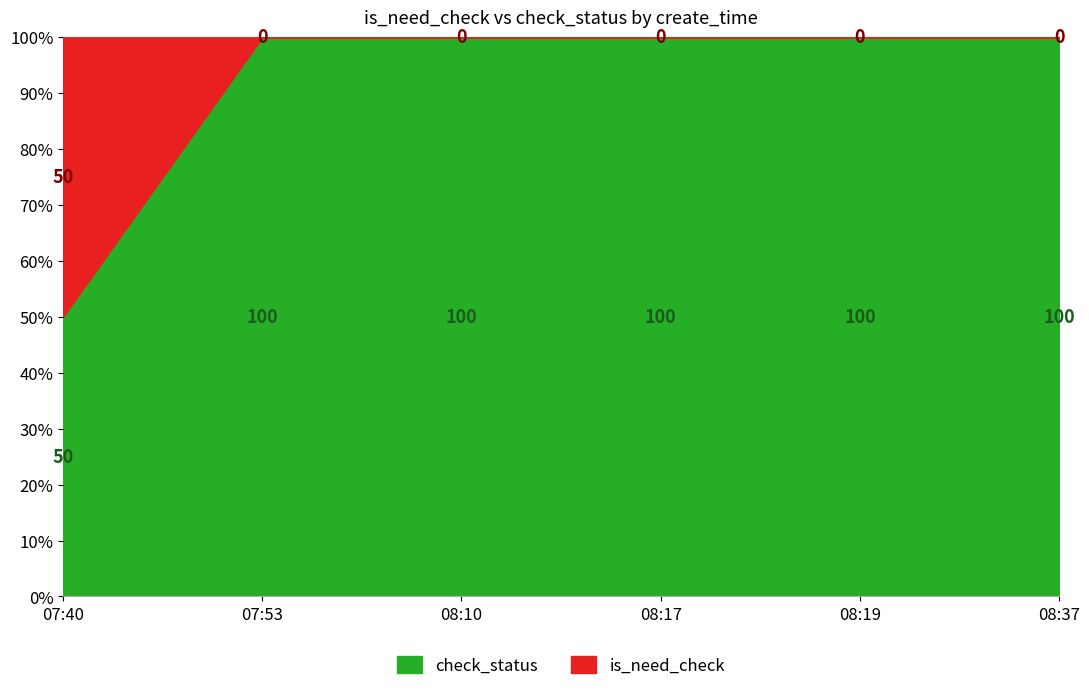

True or false: is_need_check and check_status intersect in this chart.

False